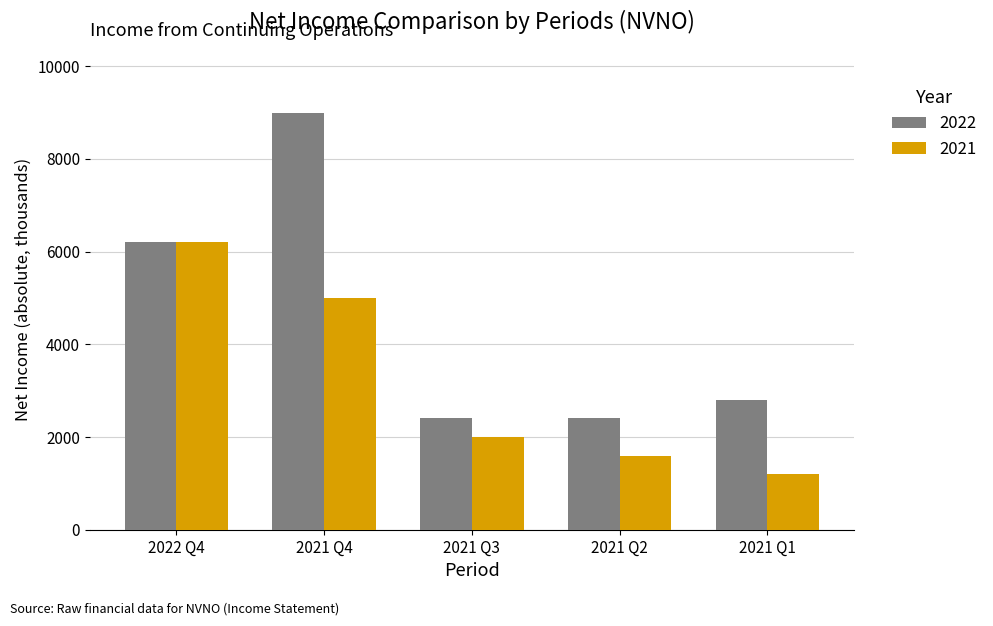

Which series has the largest total across all categories?

2022